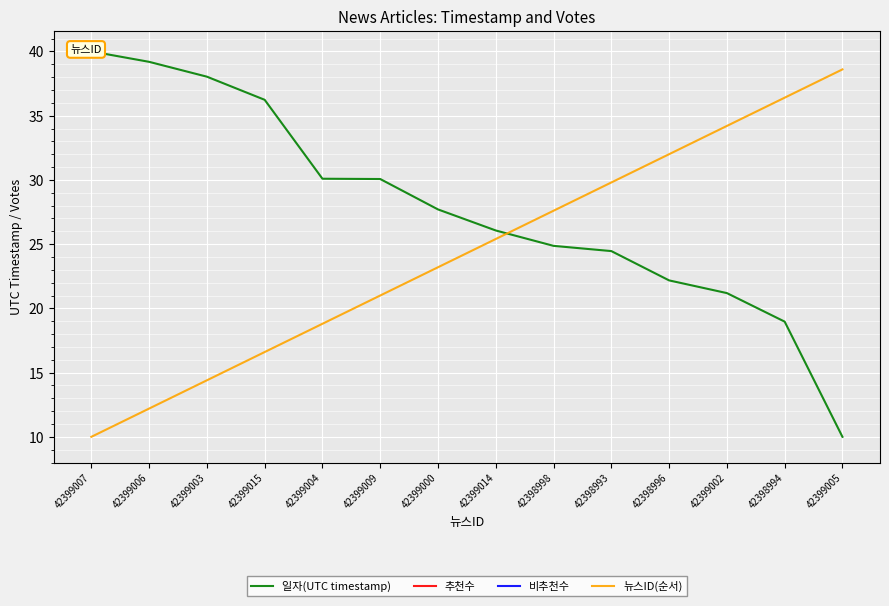

What is the difference between the highest and lowest values at 42399015?

36.2